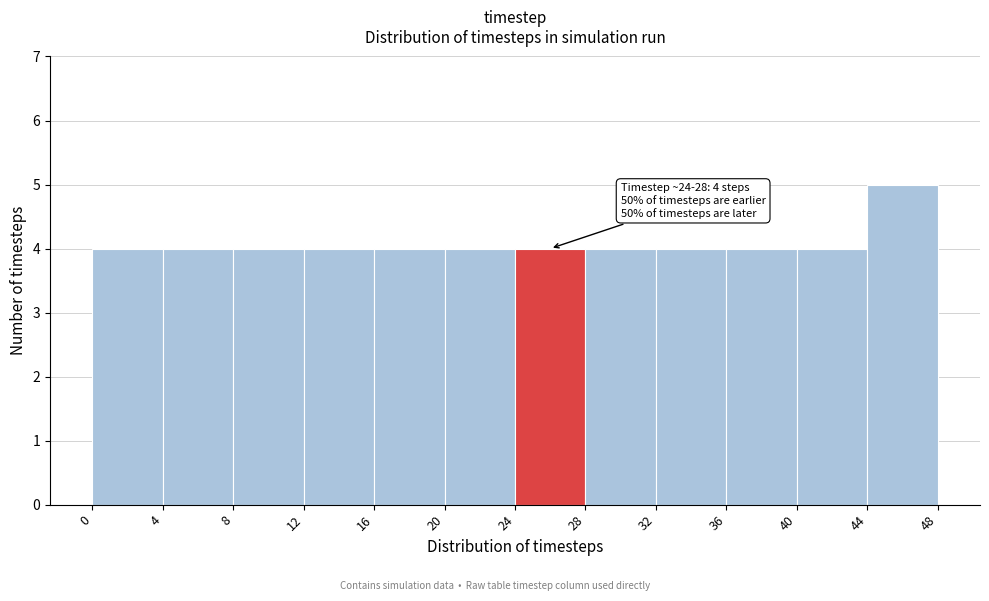

Over which range of the x-axis is the bar tallest?

44 to 48